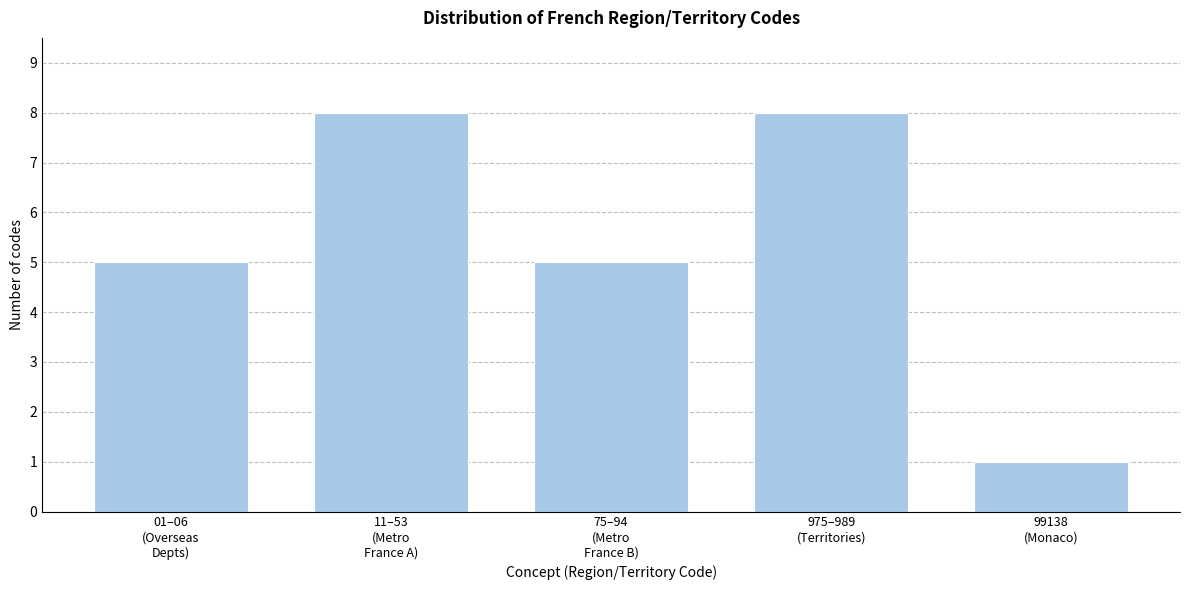

Reading left to right, what are all the values shown in this chart?

5	8	5	8	1